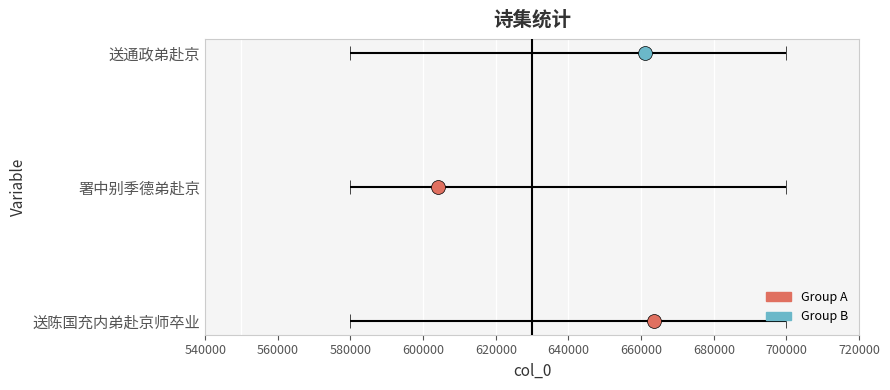

What is the value of the 2nd bar from the left?

604160